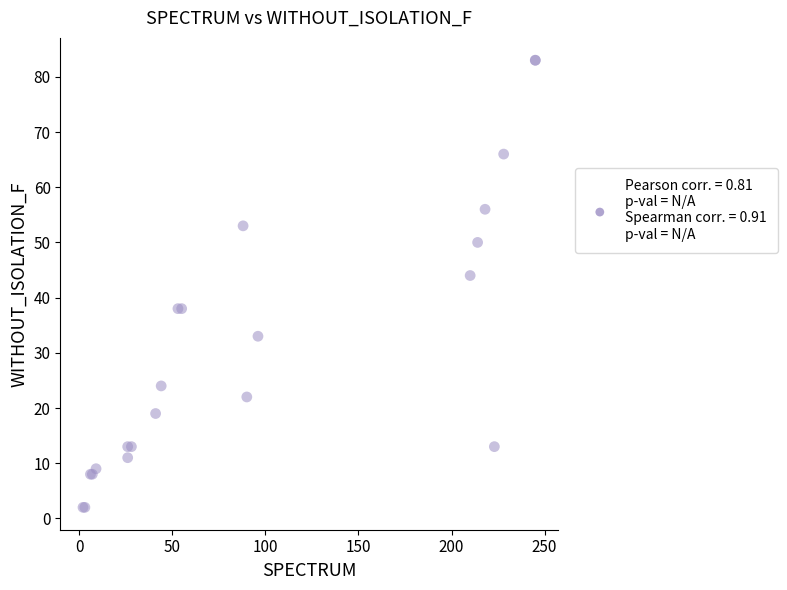

What Y value in the scatter plot is closest to 42?

44